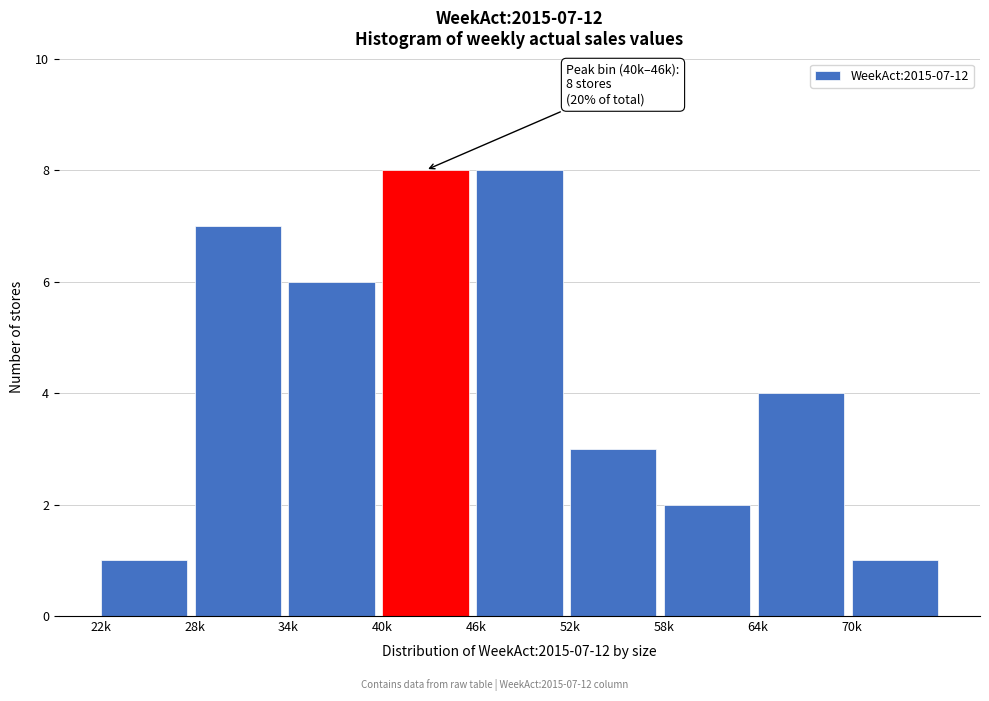

Reading left to right, extract all data points from this chart.

1	7	6	8	8	3	2	4	1